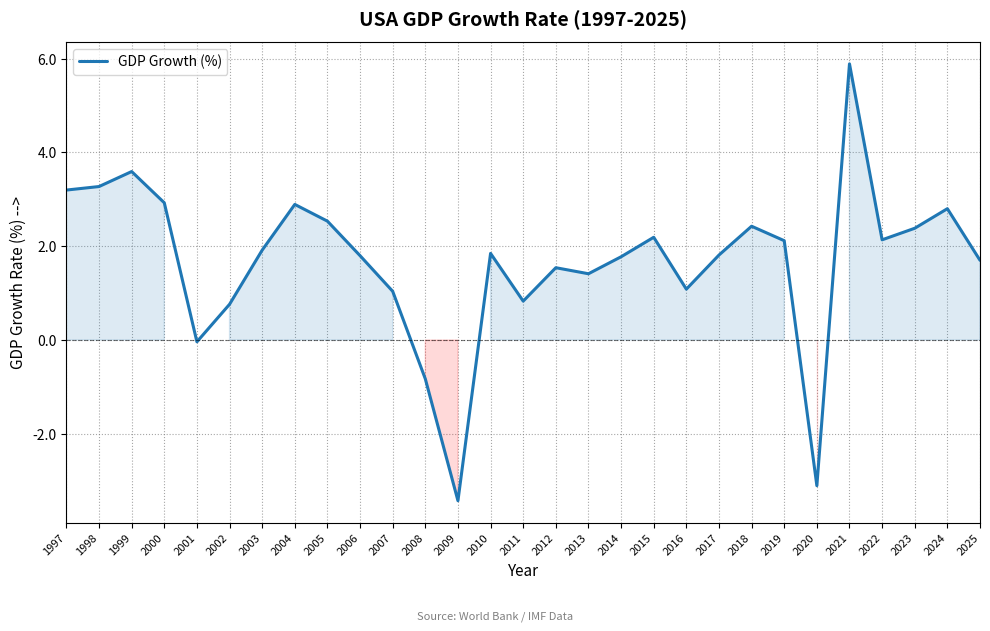

What is the maximum value shown in the chart?

5.9